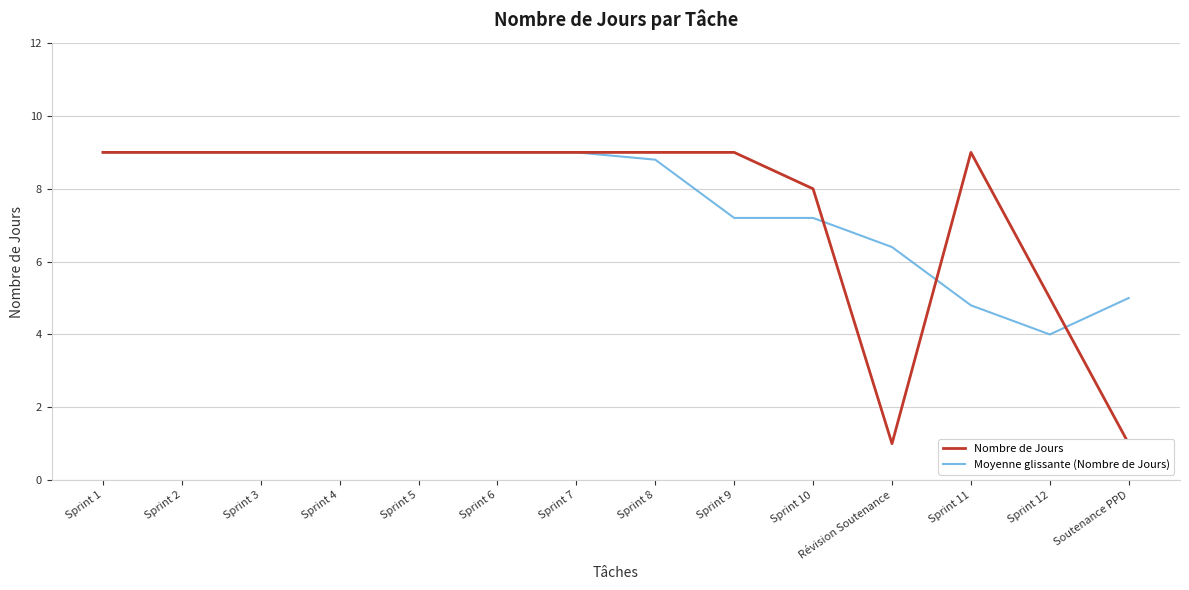

What are all the series names shown in the legend?

Nombre de Jours, Moyenne glissante (Nombre de Jours)